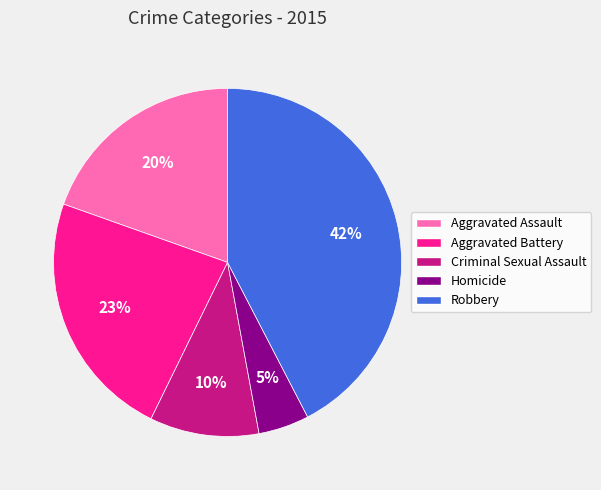

How many slices are in this pie chart?

5